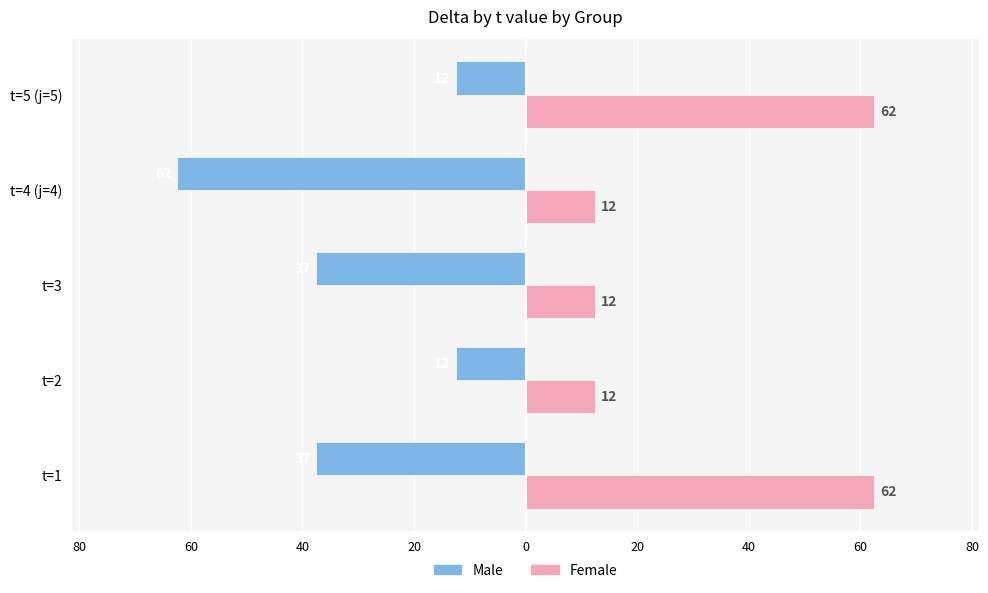

What are all the series names shown in the legend?

Male, Female